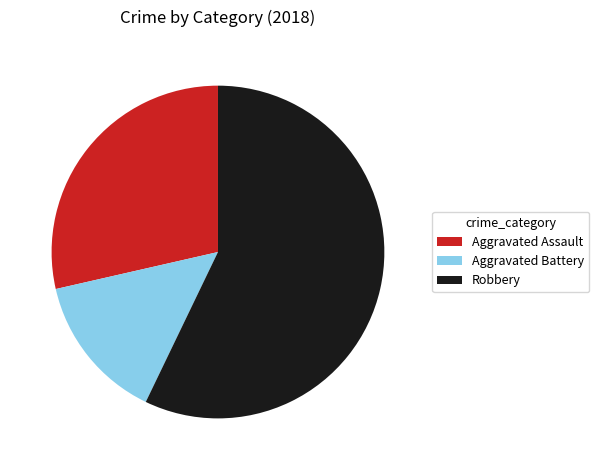

What is the largest slice in the pie chart?

Robbery